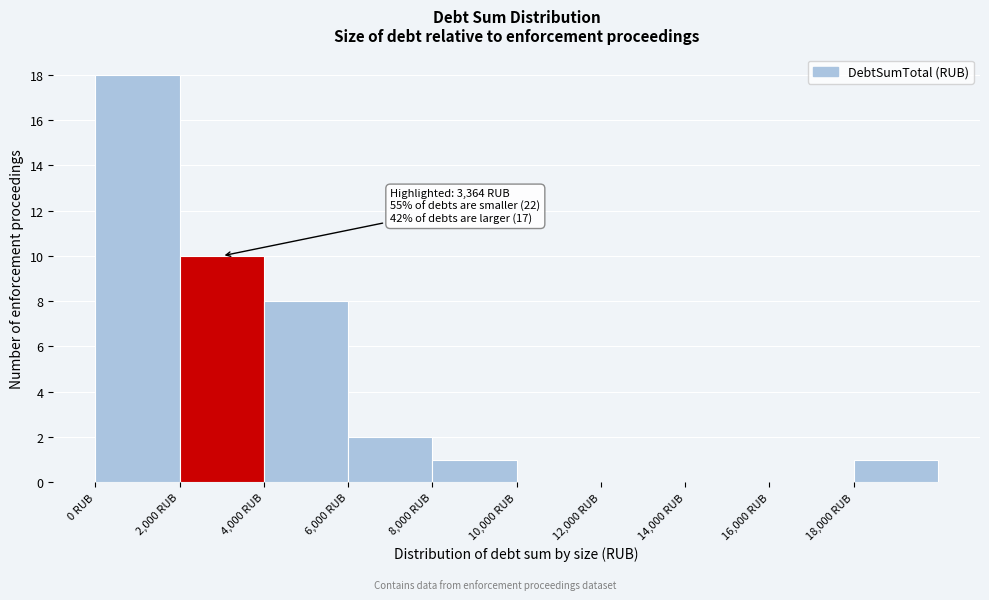

Which range on the x-axis has the tallest bar?

0 to 2000